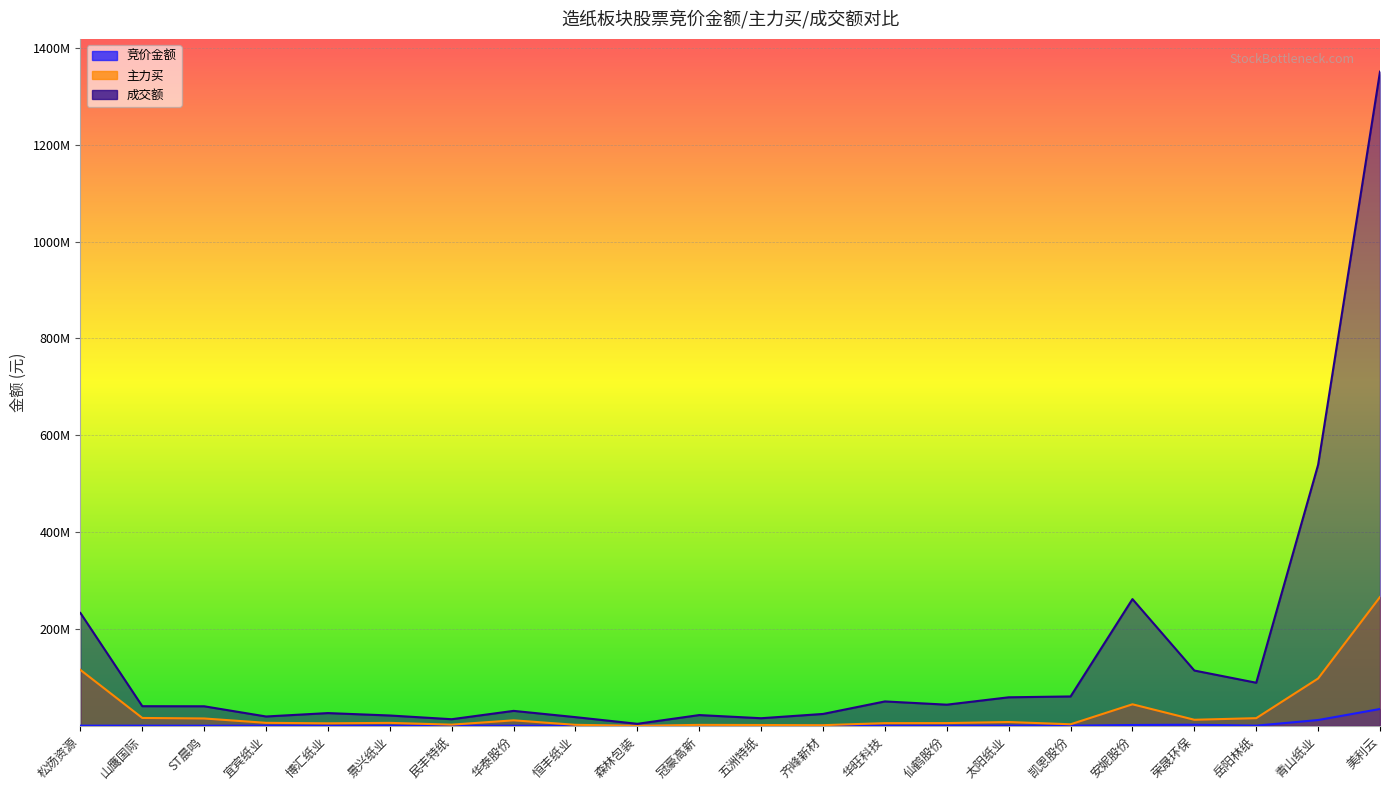

At which label is 成交额 closest to 677401285?

青山纸业